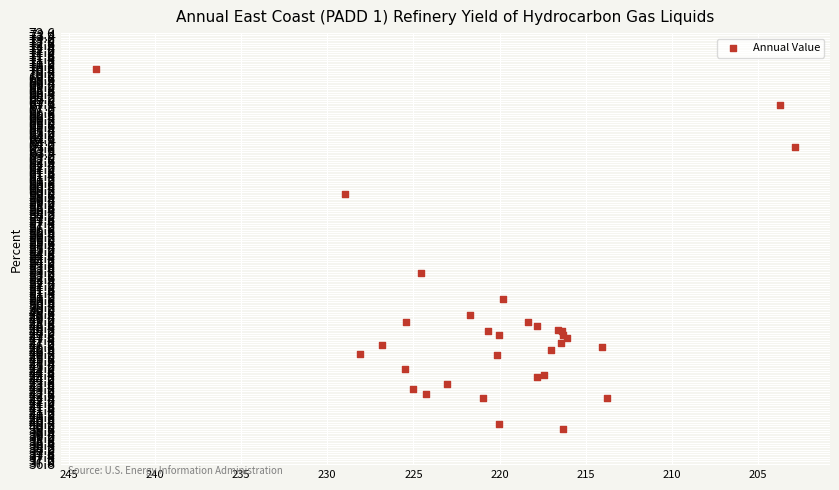

What Y value in the scatter plot is closest to 55?

53.1